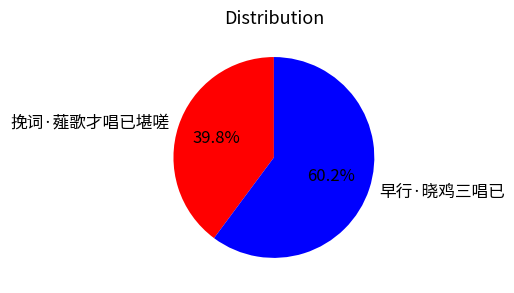

Between 早行·晓鸡三唱已 and 挽词·薤歌才唱已堪嗟, which is larger?

早行·晓鸡三唱已